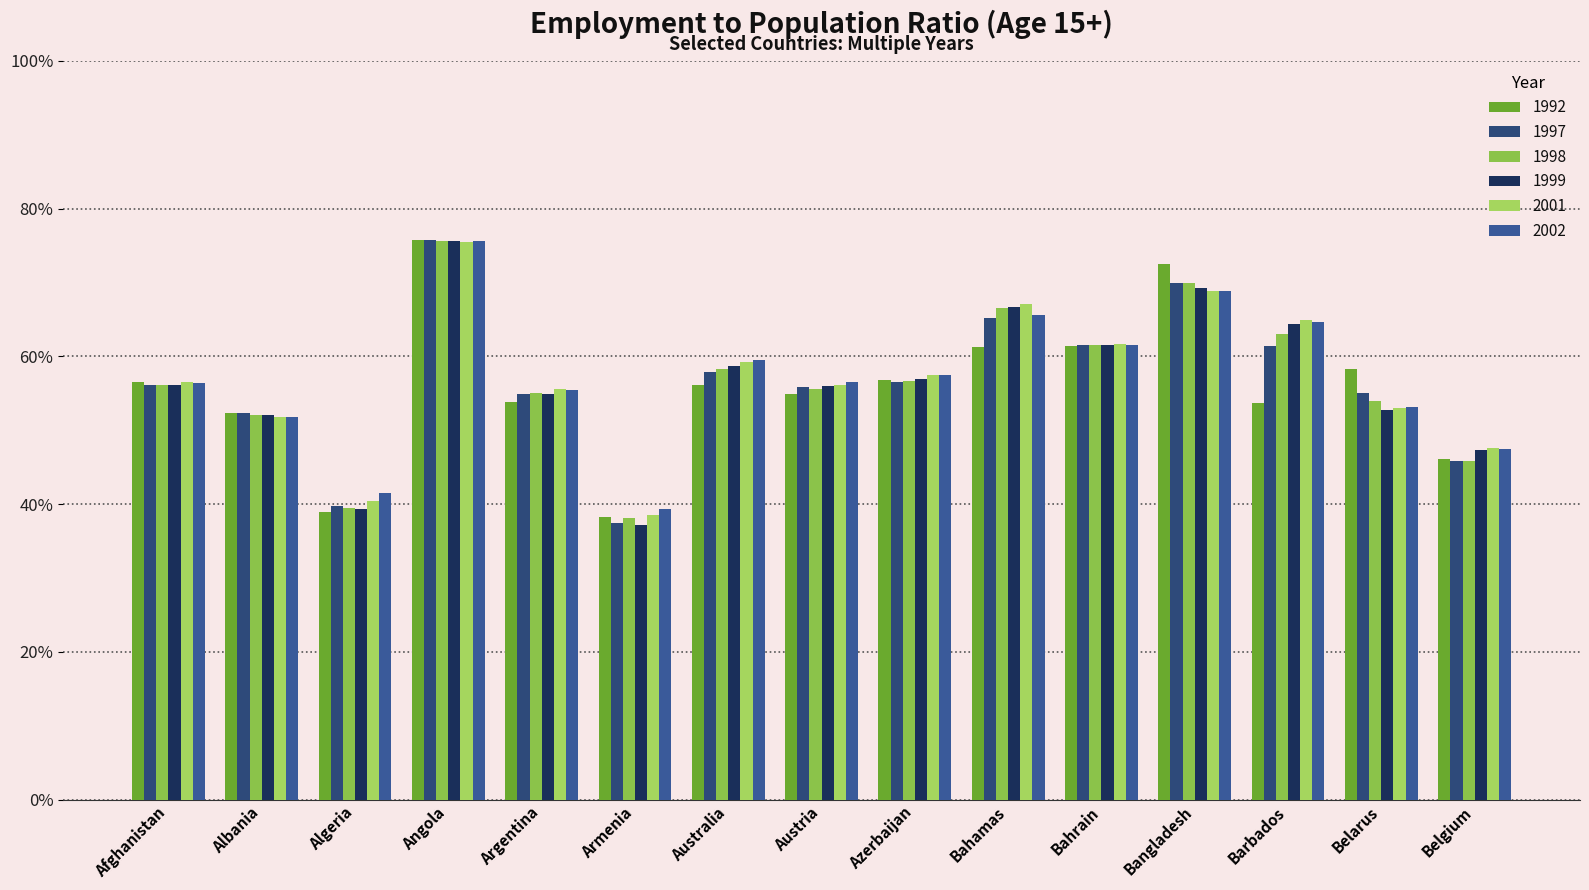

At Angola, list the series in order from smallest to largest.

2001, 1998, 1999, 2002, 1997, 1992